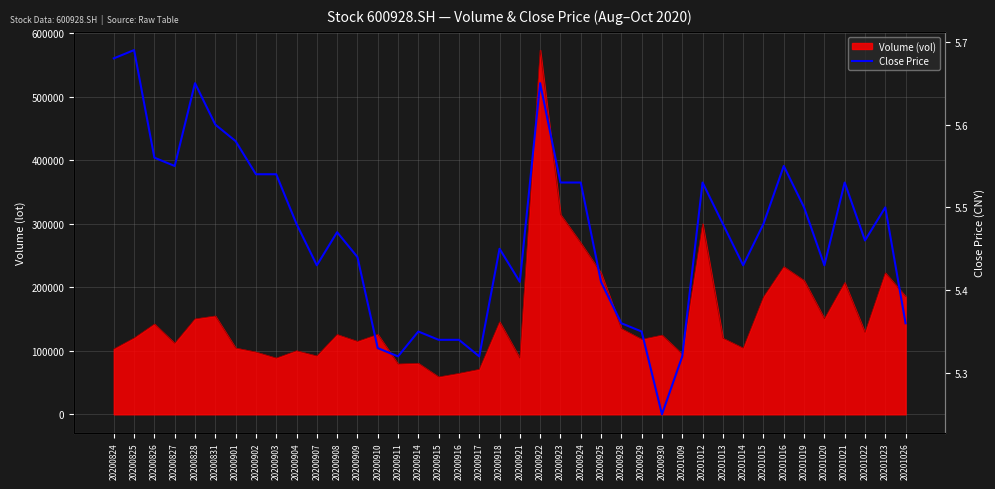

Is it true that the value at 20200918 is 1.1?

False